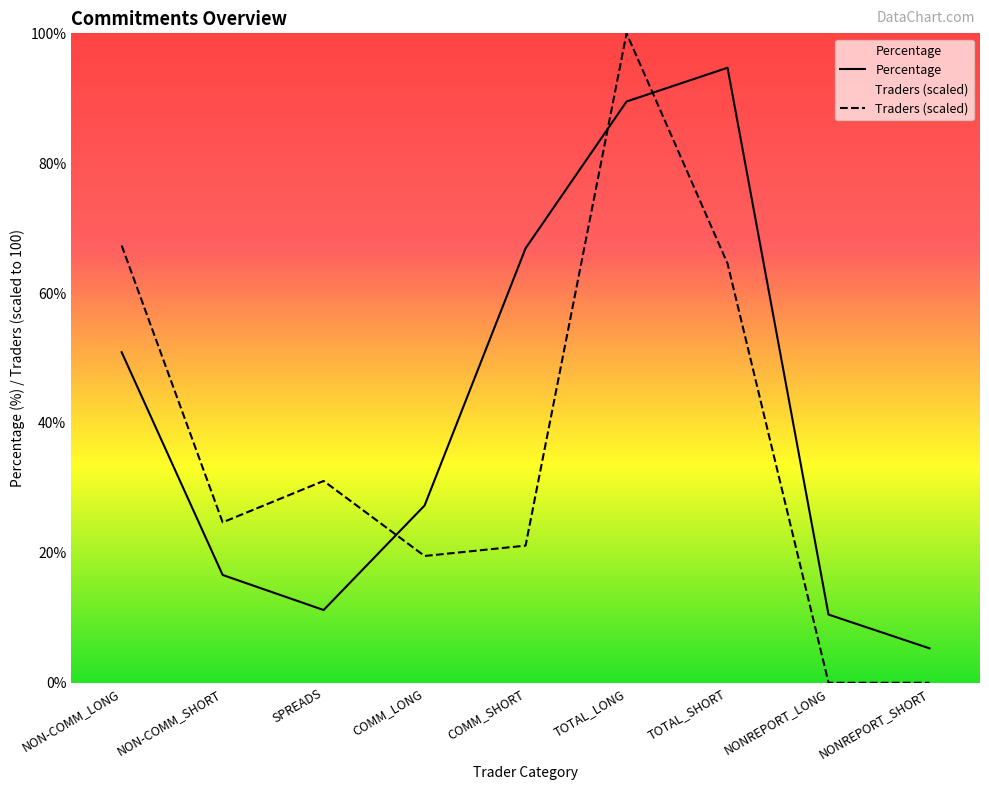

Read the Percentage value at NONREPORT_SHORT.

5.3